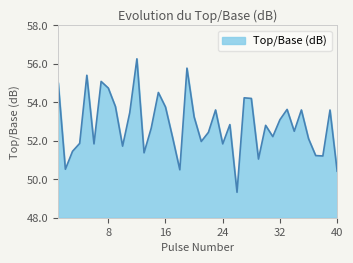

What is the minimum value shown in the chart?

49.3